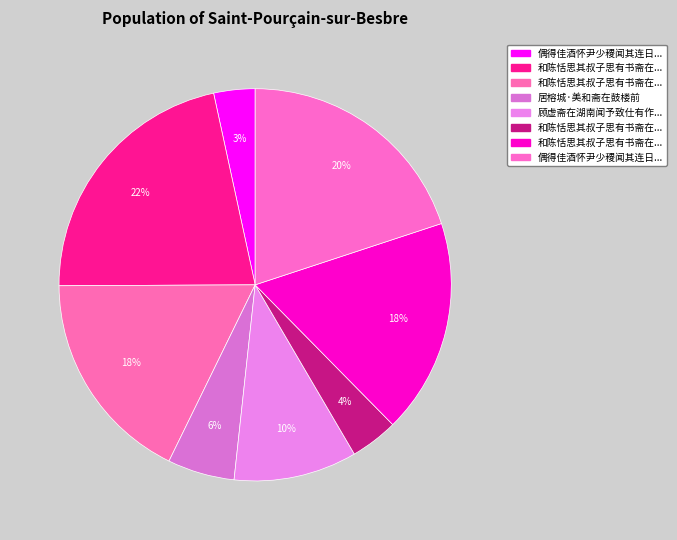

How many slices are in this pie chart?

8